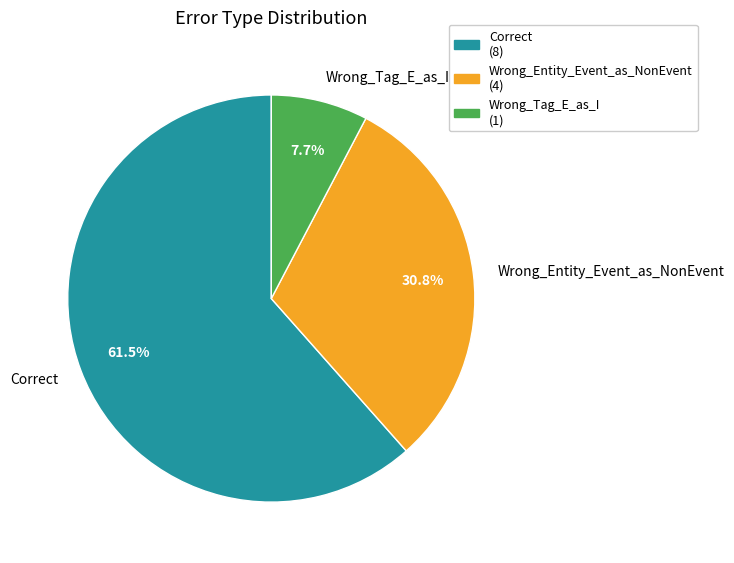

To the nearest percent, what is the combined percentage of Wrong_Entity_Event_as_NonEvent and Wrong_Tag_E_as_I?

38%